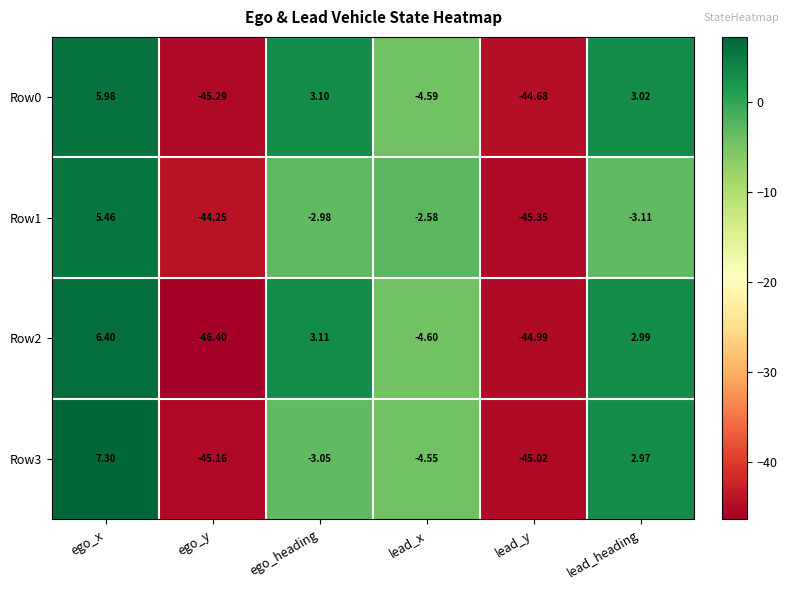

Is the value of Row3 at ego_heading greater than the value of Row2 at ego_x?

No